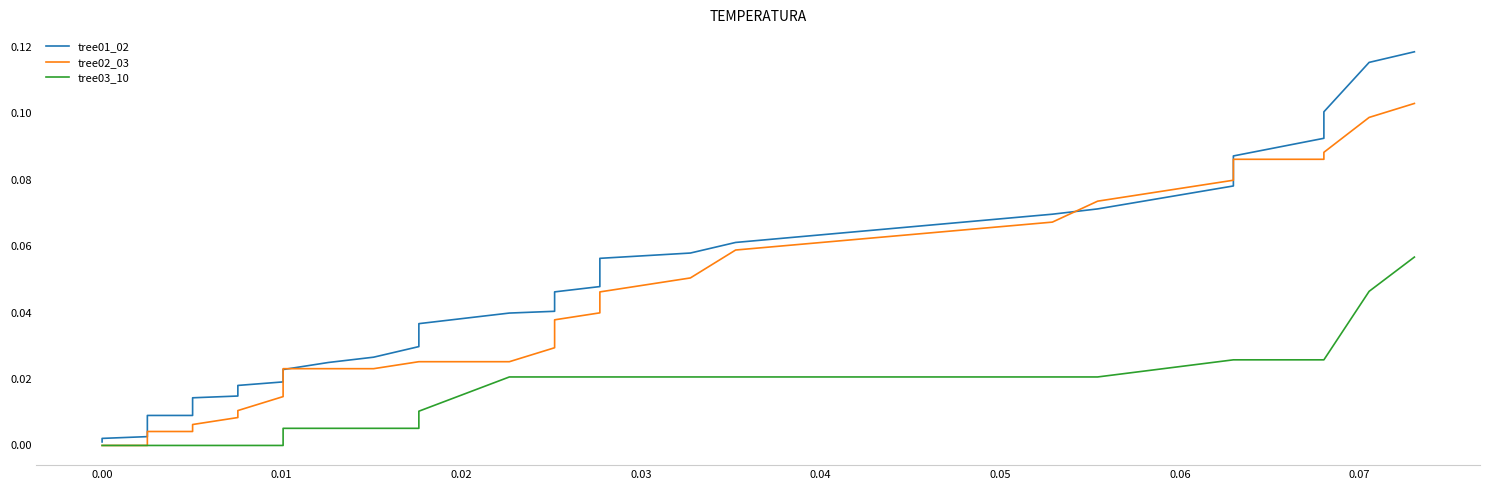

Rank the series by their average value, from highest to lowest.

tree01_02, tree02_03, tree03_10